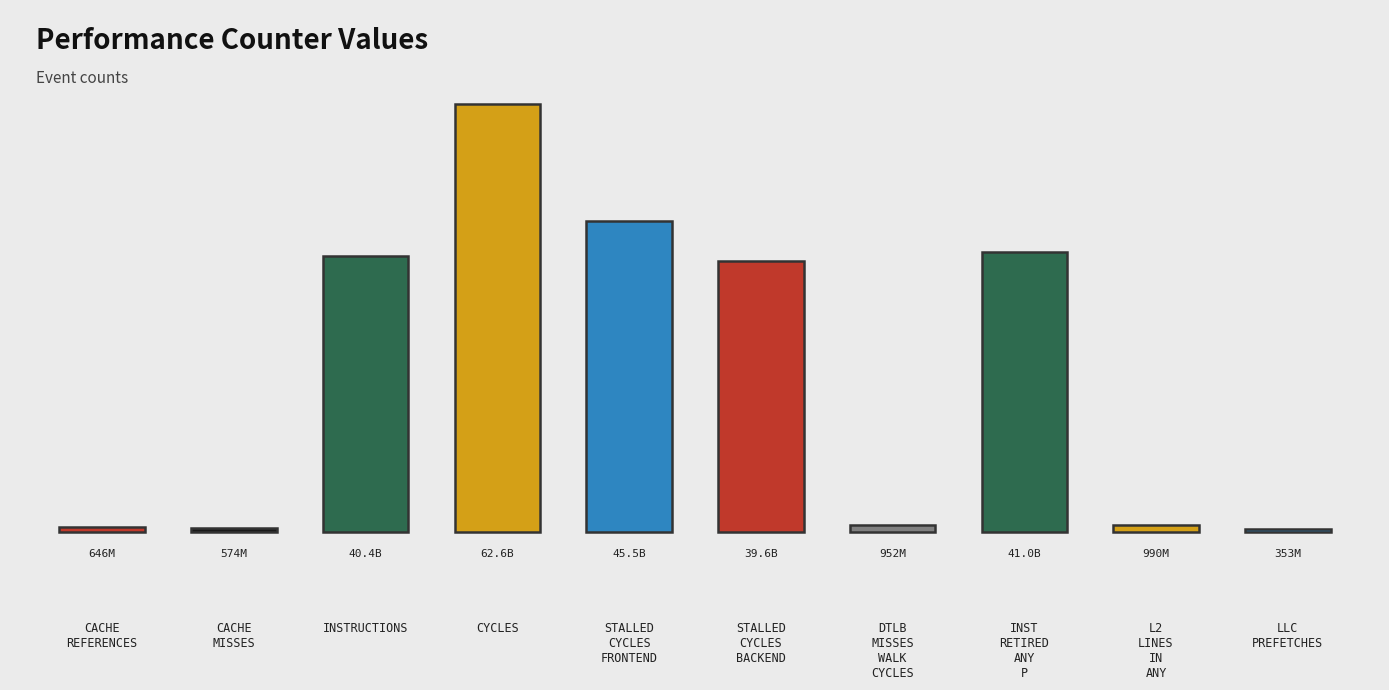

Is it true that the value at CACHE
REFERENCES is 882115647?

False